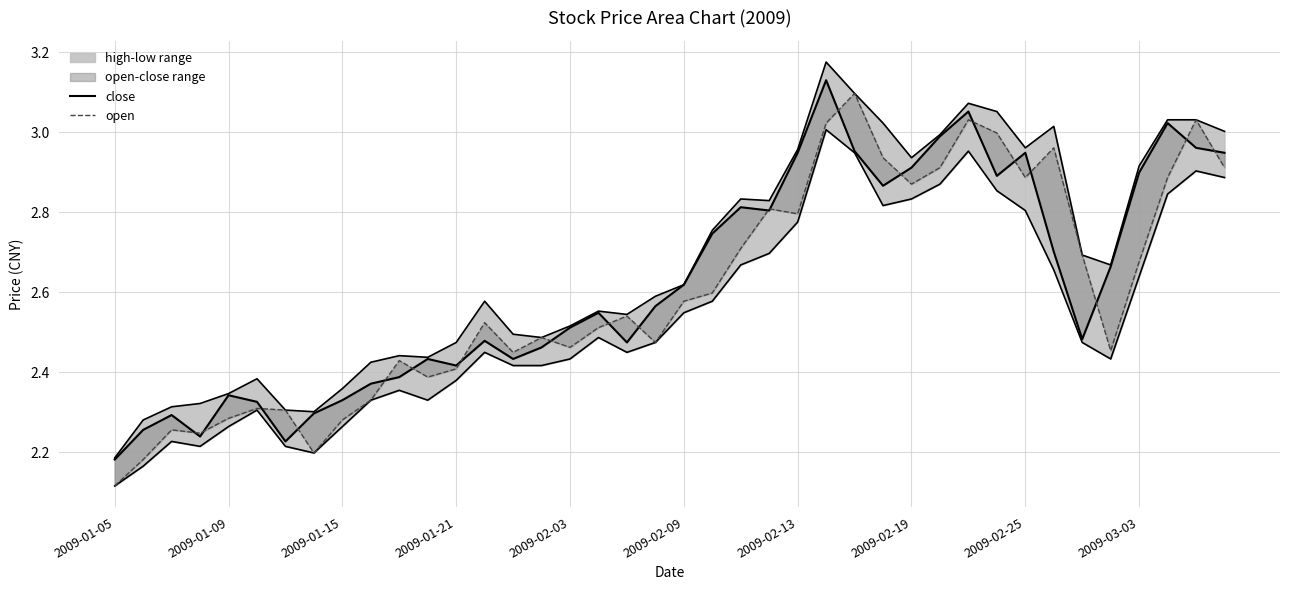

What is the approximate value of close at 2009-01-05?

2.2